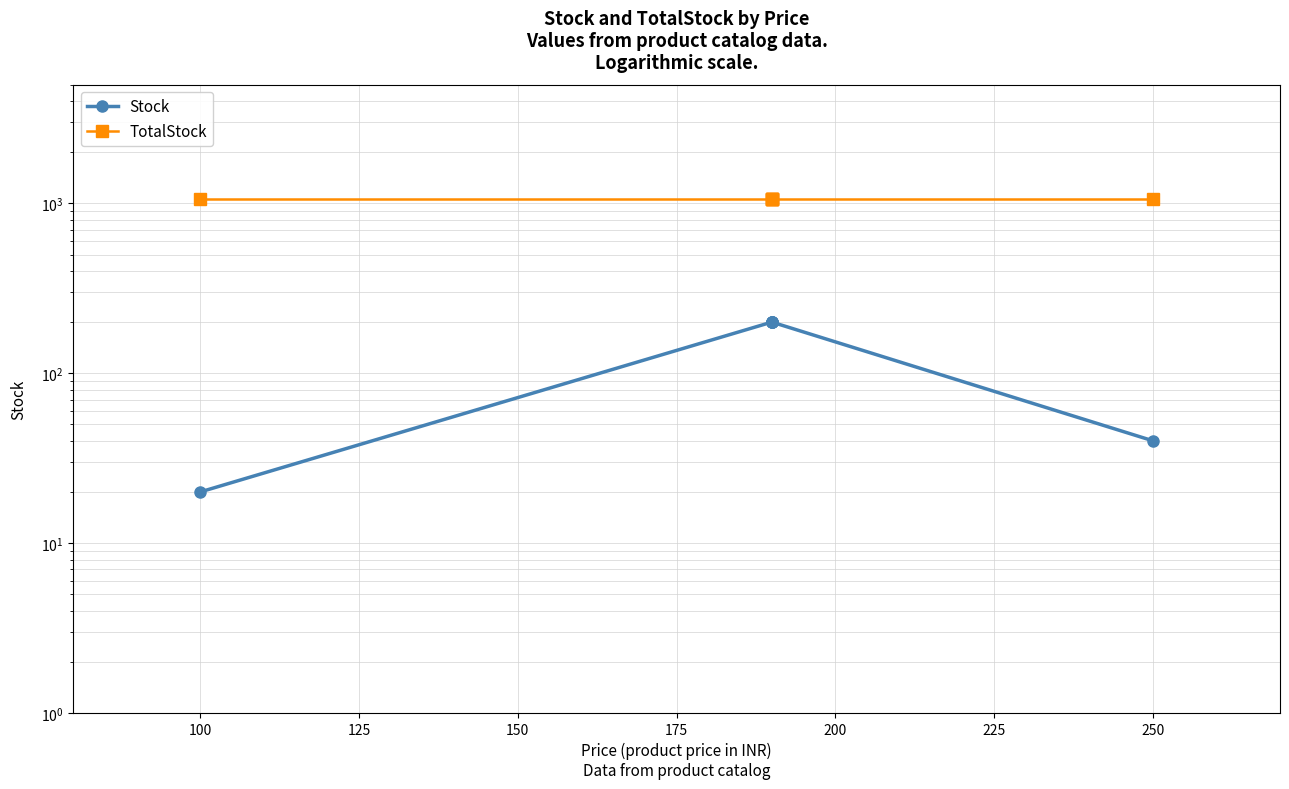

Does the chart have visible grid lines?

Yes